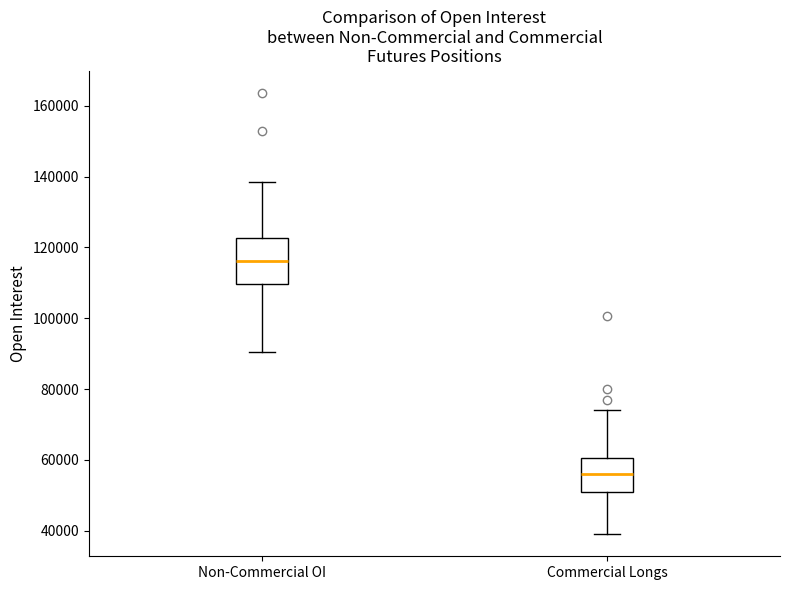

Where does the upper whisker of the box for Commercial Longs end on the y-axis? The values are not printed on the chart, so give them approximately, as read against the axis.

74000